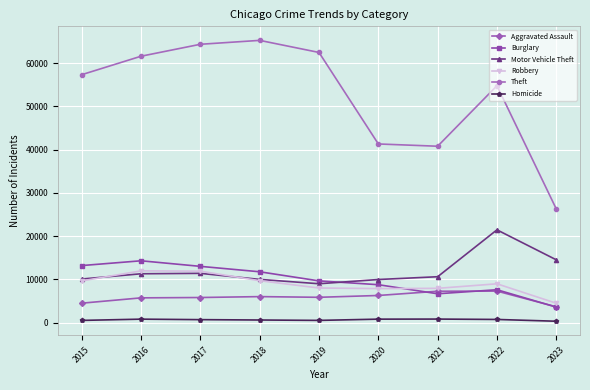

What is the total value across all series at 2018?

103287